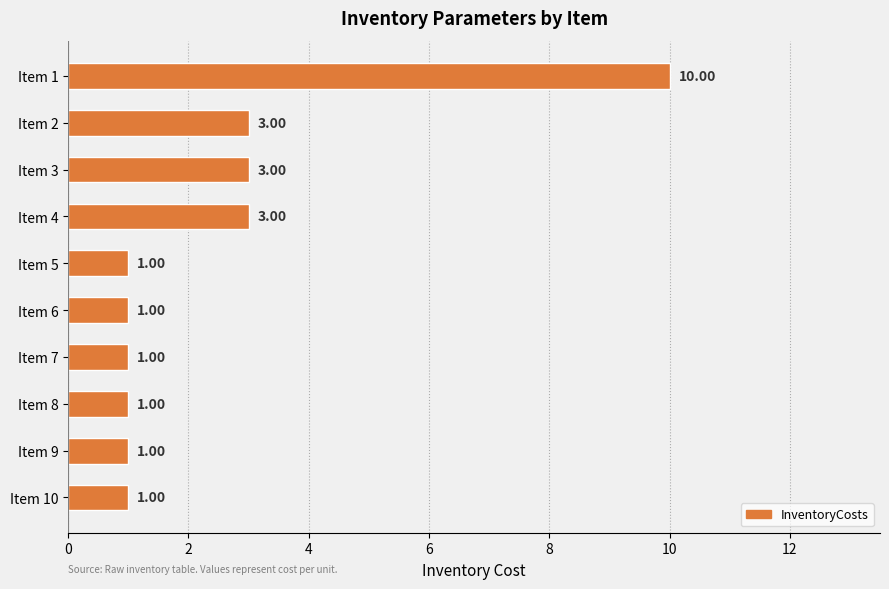

What is the sum of the values at Item 4 and Item 1?

13